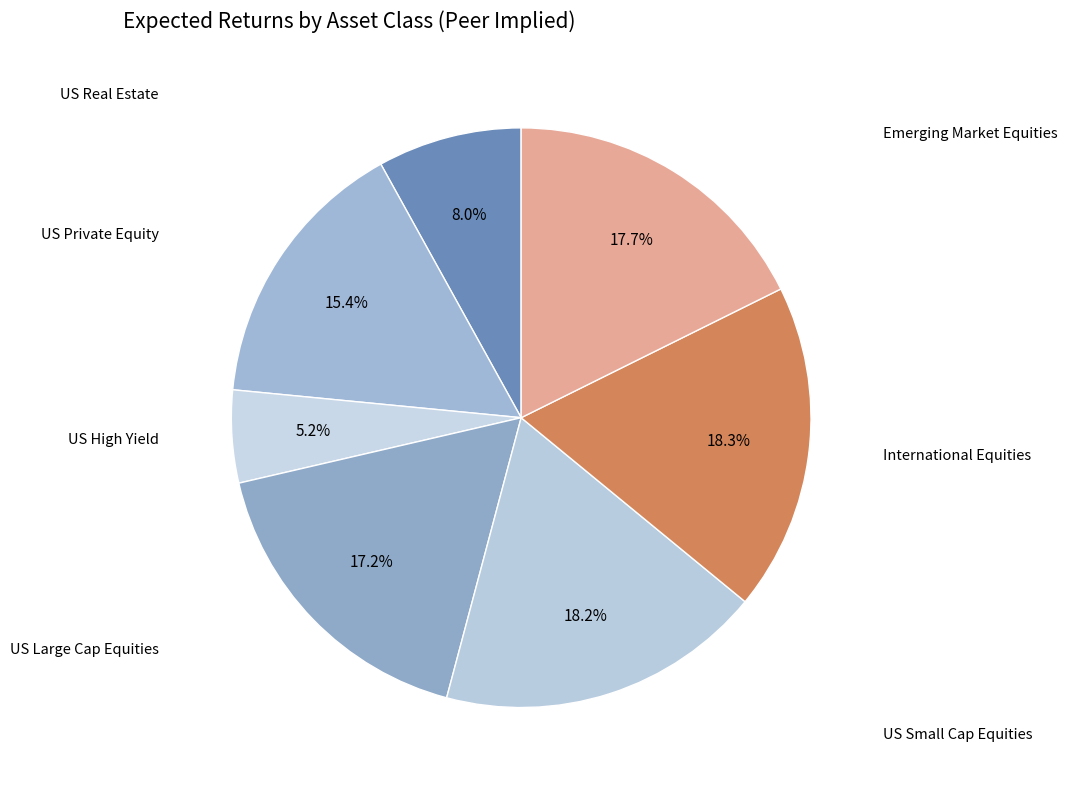

Count the number of slices in the pie.

7